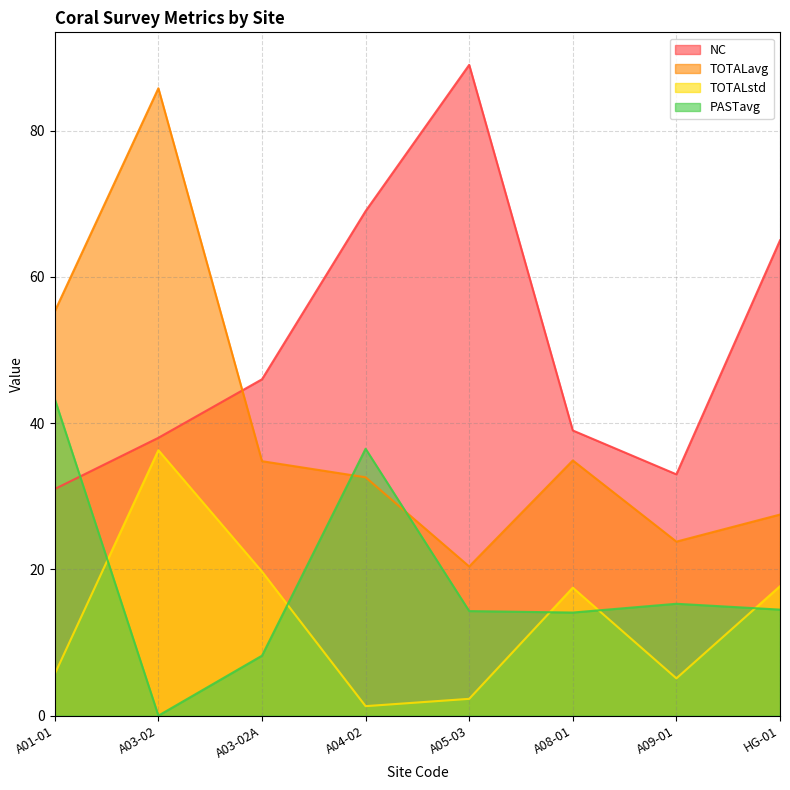

At which label does PASTavg reach its peak?

A01-01